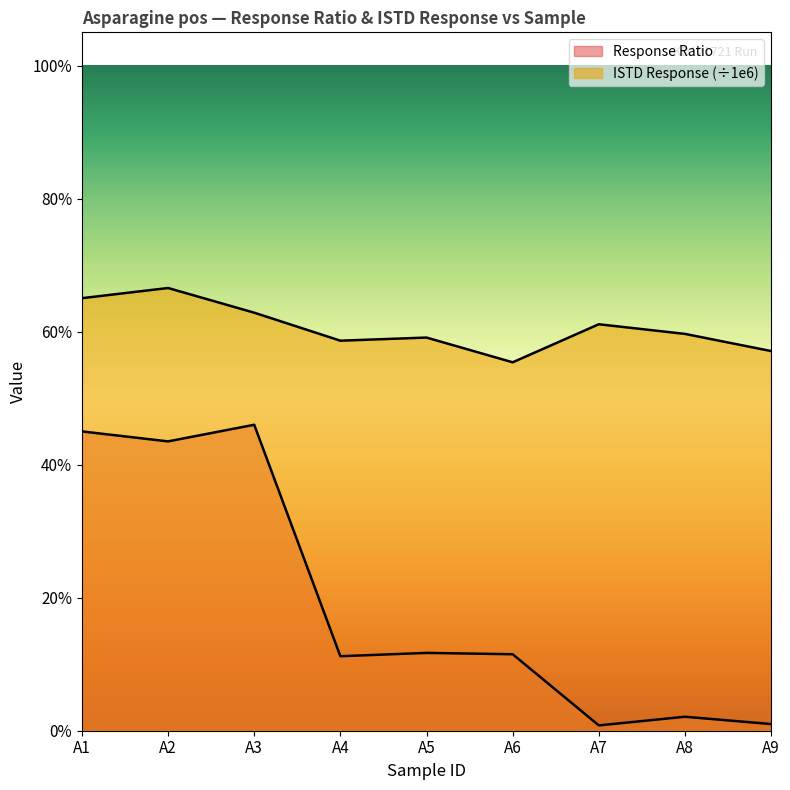

Is the value of ISTD Response (scaled) at A3 greater than the value of Response Ratio at A8?

Yes